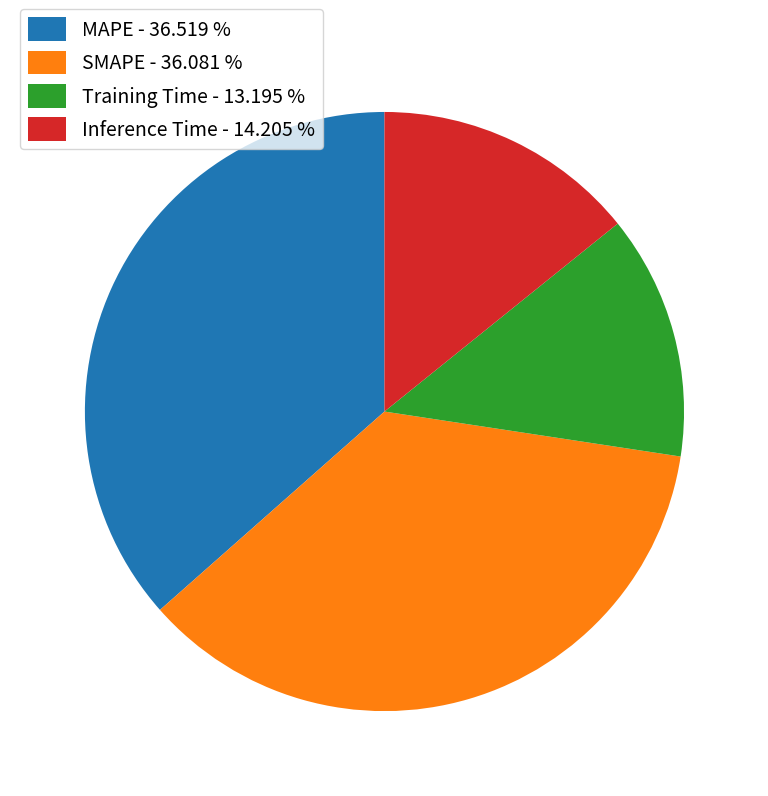

Do MAPE - 36.519 % and SMAPE - 36.081 % together represent more than half of the pie?

Yes